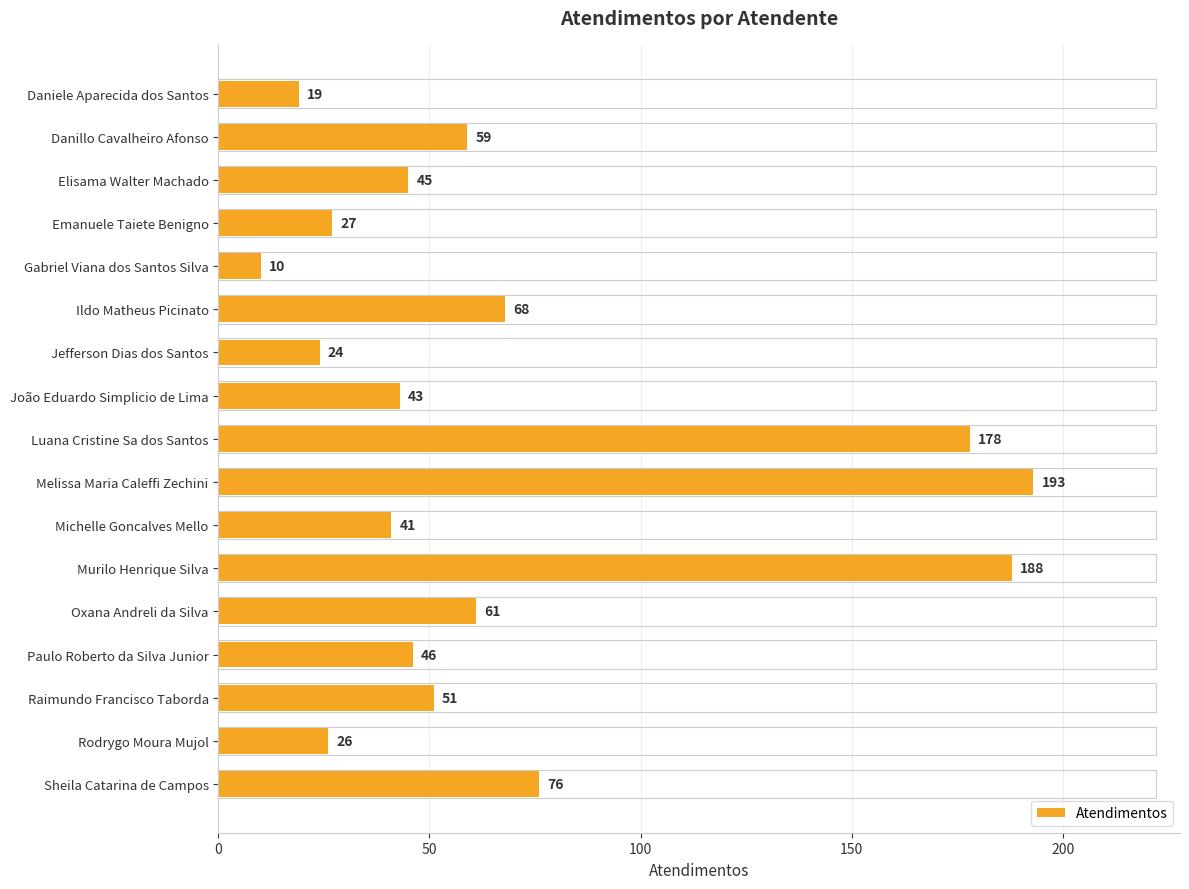

How many data points does each series have?

17